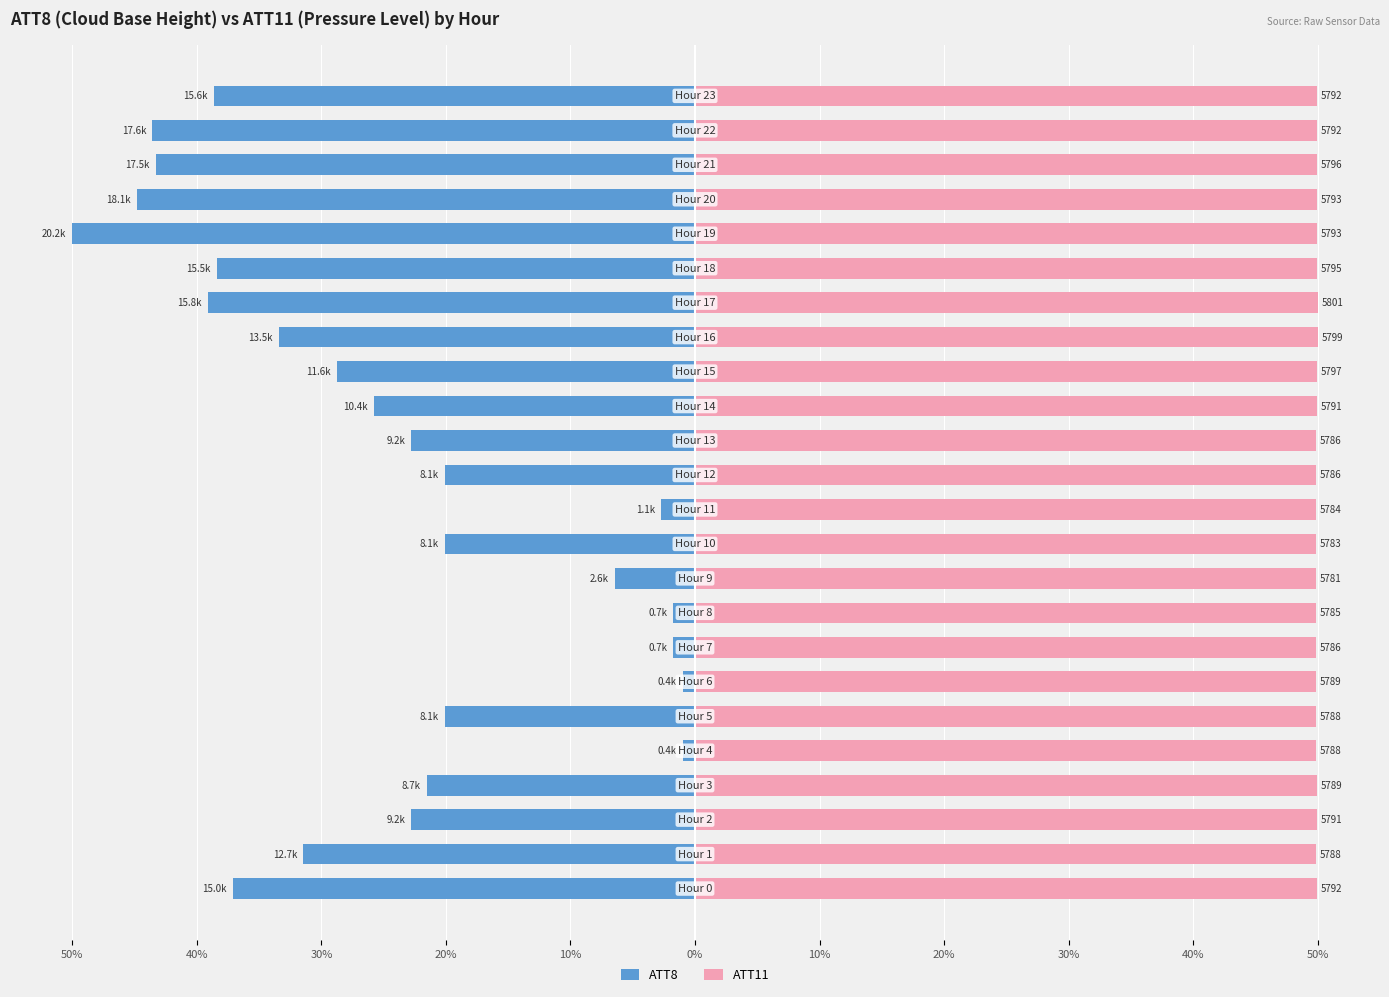

Where is ATT8 nearest to the value -25?

14